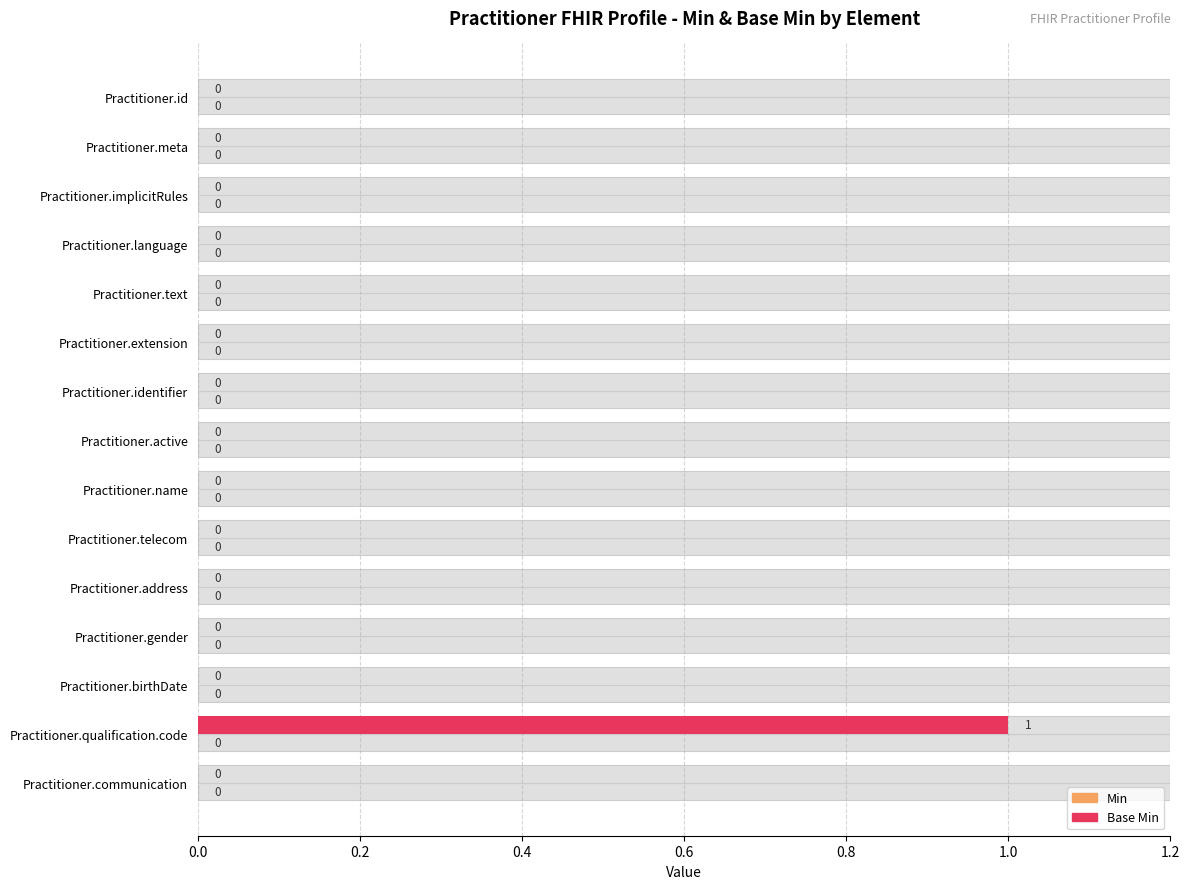

What are all the series names shown in the legend?

Min, Base Min